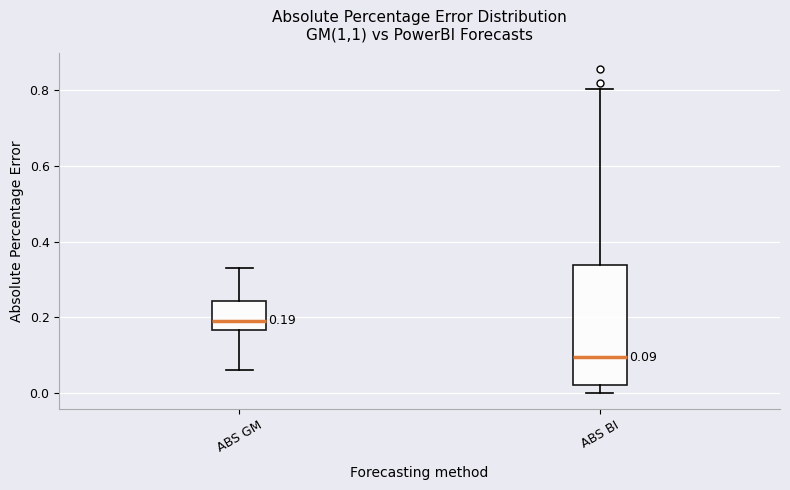

Which box's median line is the lowest?

ABS BI